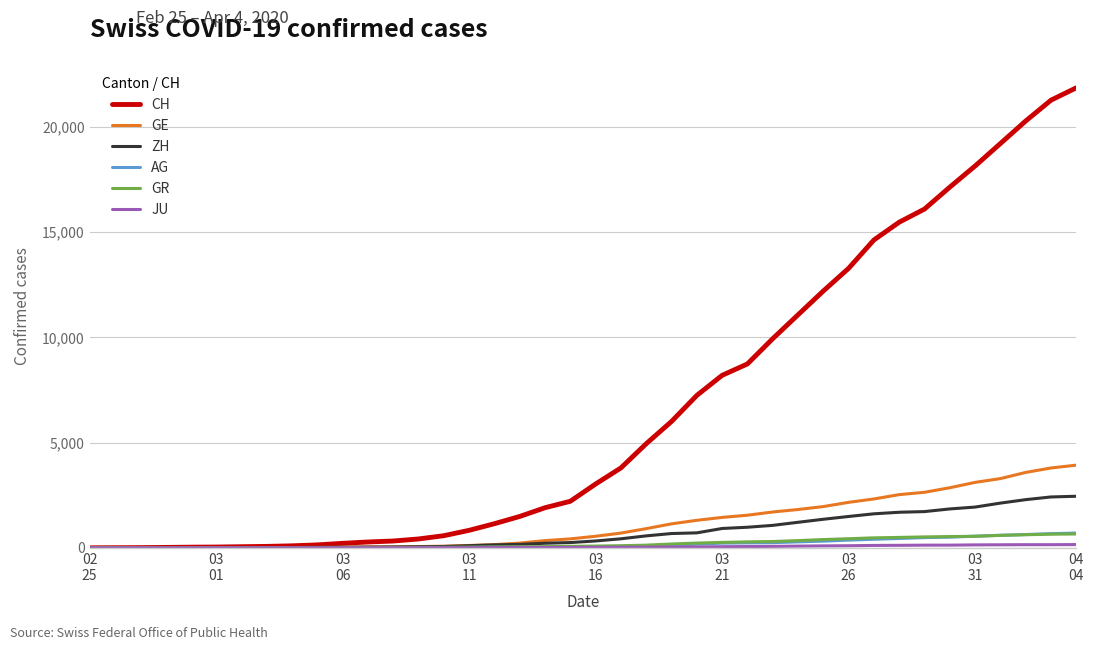

What is the maximum value shown in the chart?

21855